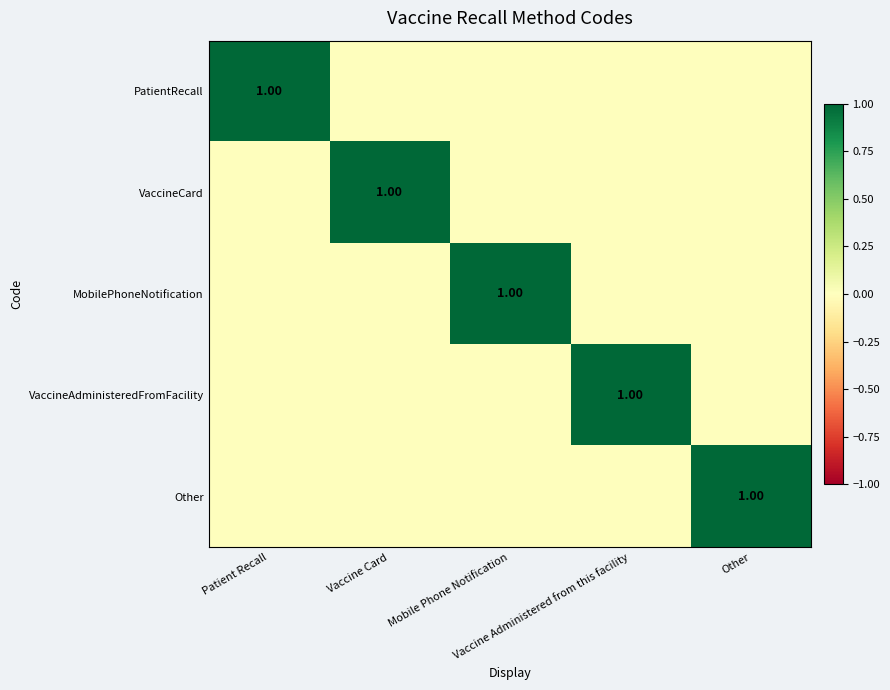

At Vaccine Card, list the series in order from largest to smallest.

VaccineCard, PatientRecall, MobilePhoneNotification, VaccineAdministeredFromFacility, Other